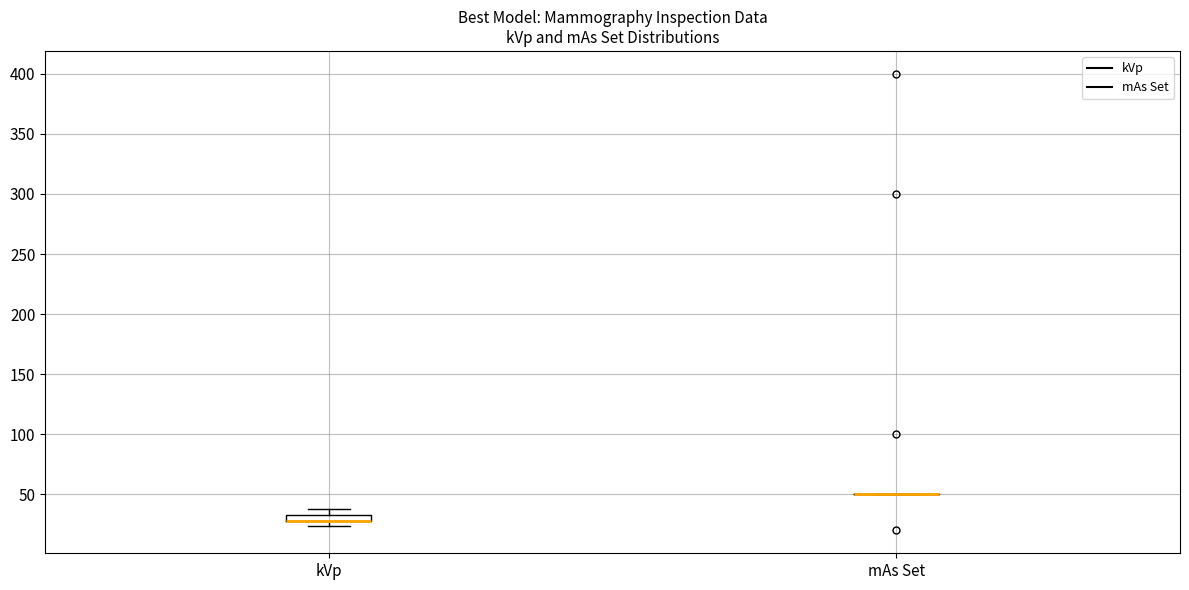

Comparing the boxes themselves (not the whiskers), which one is the tallest?

kVp